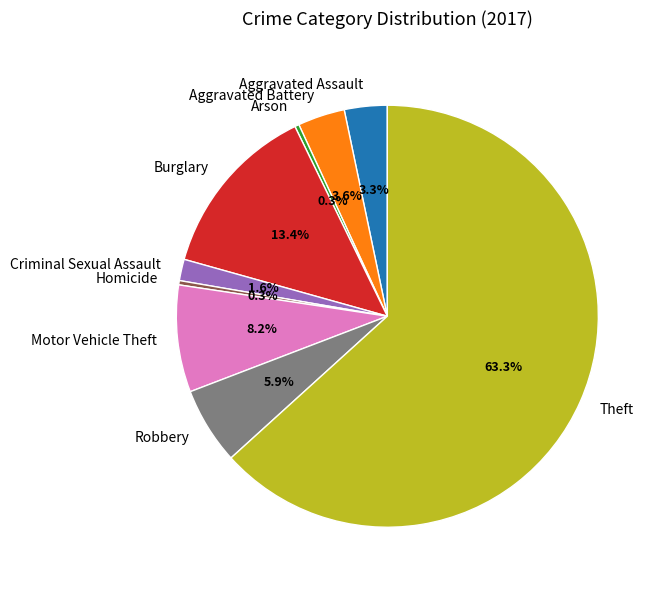

Which category has the biggest portion of the pie?

Theft